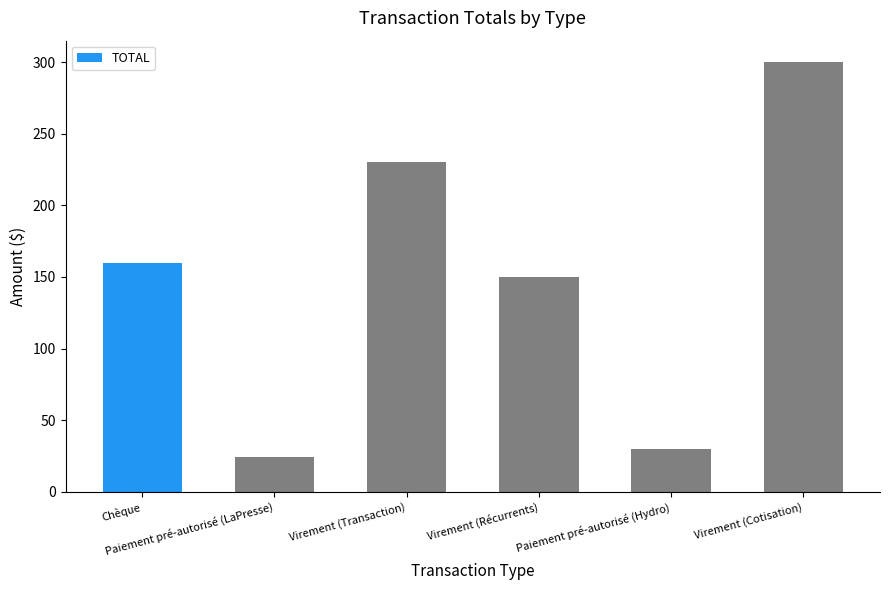

What is the difference between the maximum and minimum values?

276.0